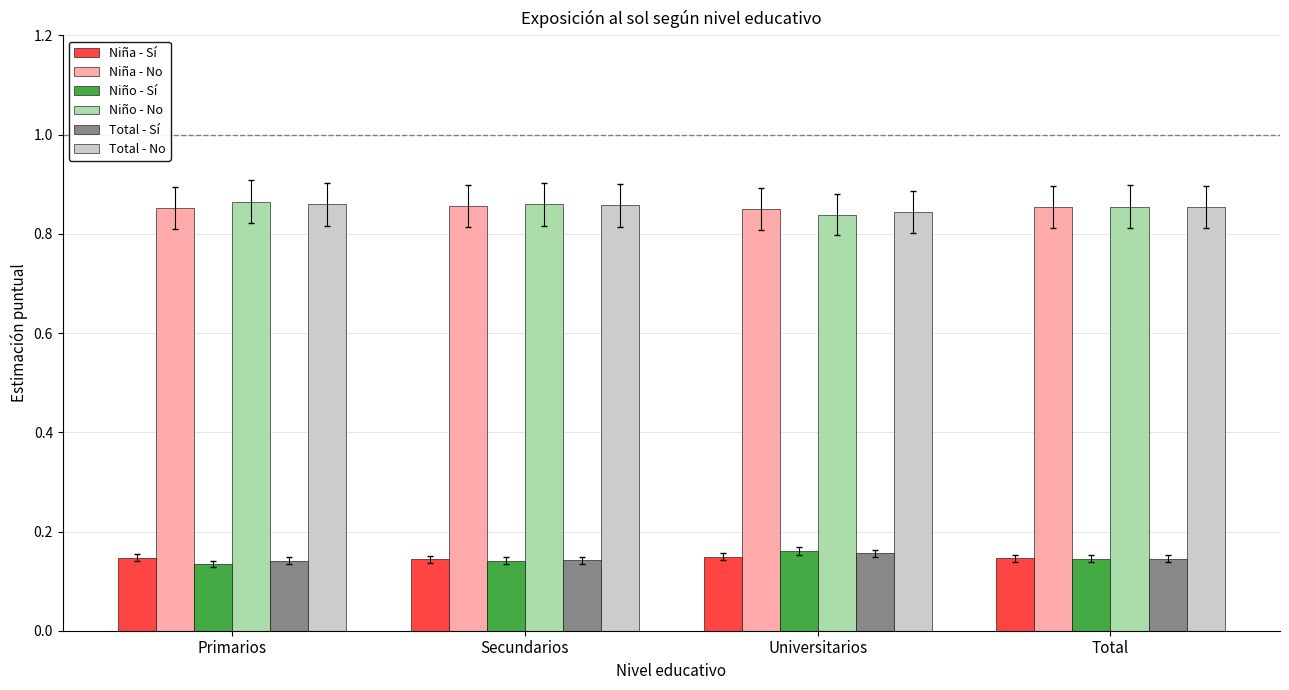

At how many categories does at least one series exceed 0?

4